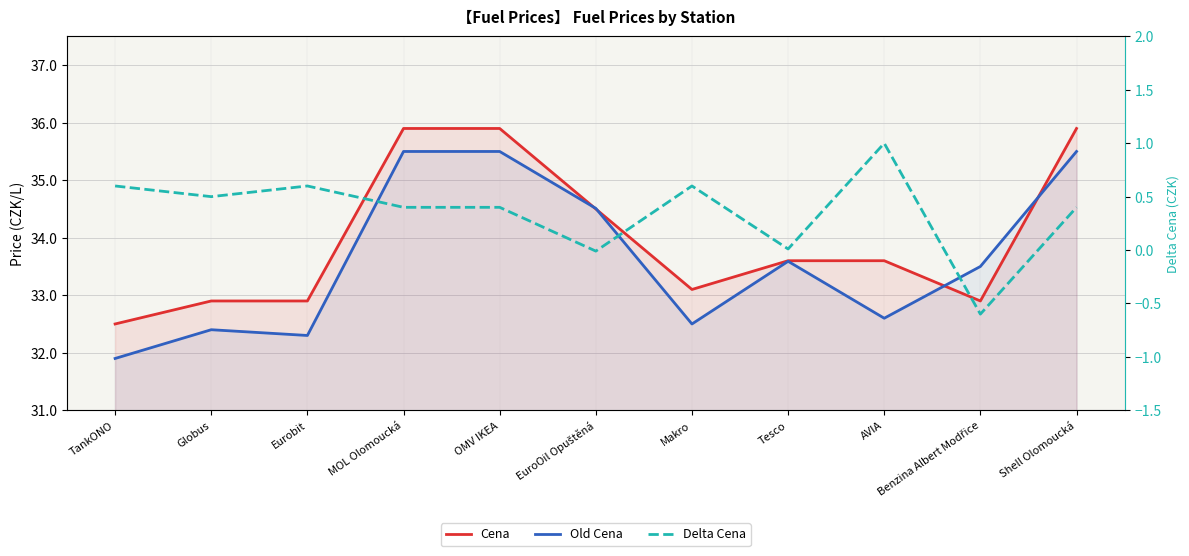

Rank the categories by Cena value from highest to lowest.

MOL Olomoucká, OMV IKEA, Shell Olomoucká, EuroOil Opuštěná, Tesco, AVIA, Makro, Globus, Eurobit, Benzina Albert Modřice, TankONO